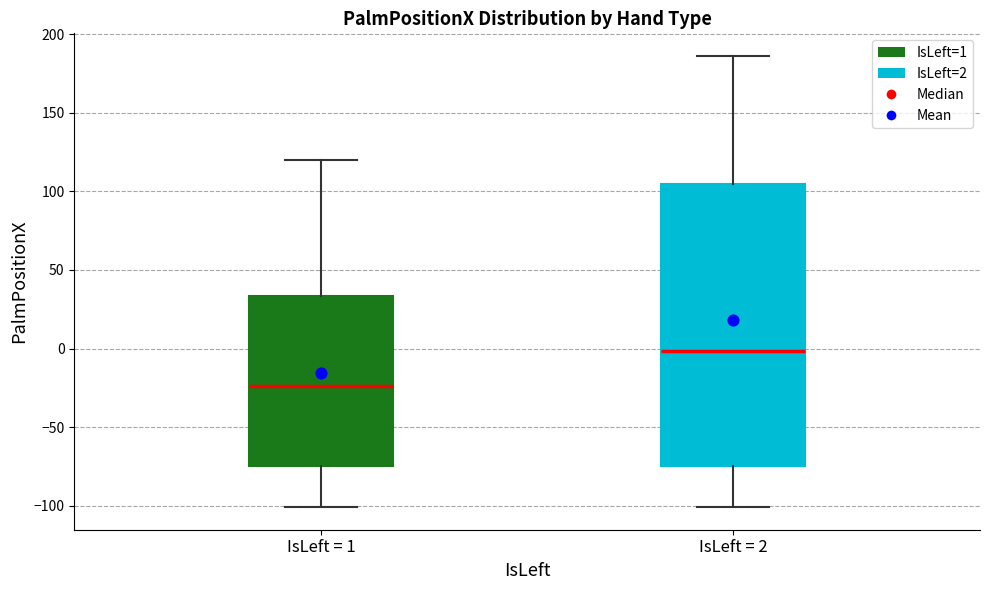

Where is the lower edge of the box for IsLeft = 1 on the y-axis? The values are not printed on the chart, so give them approximately, as read against the axis.

-75